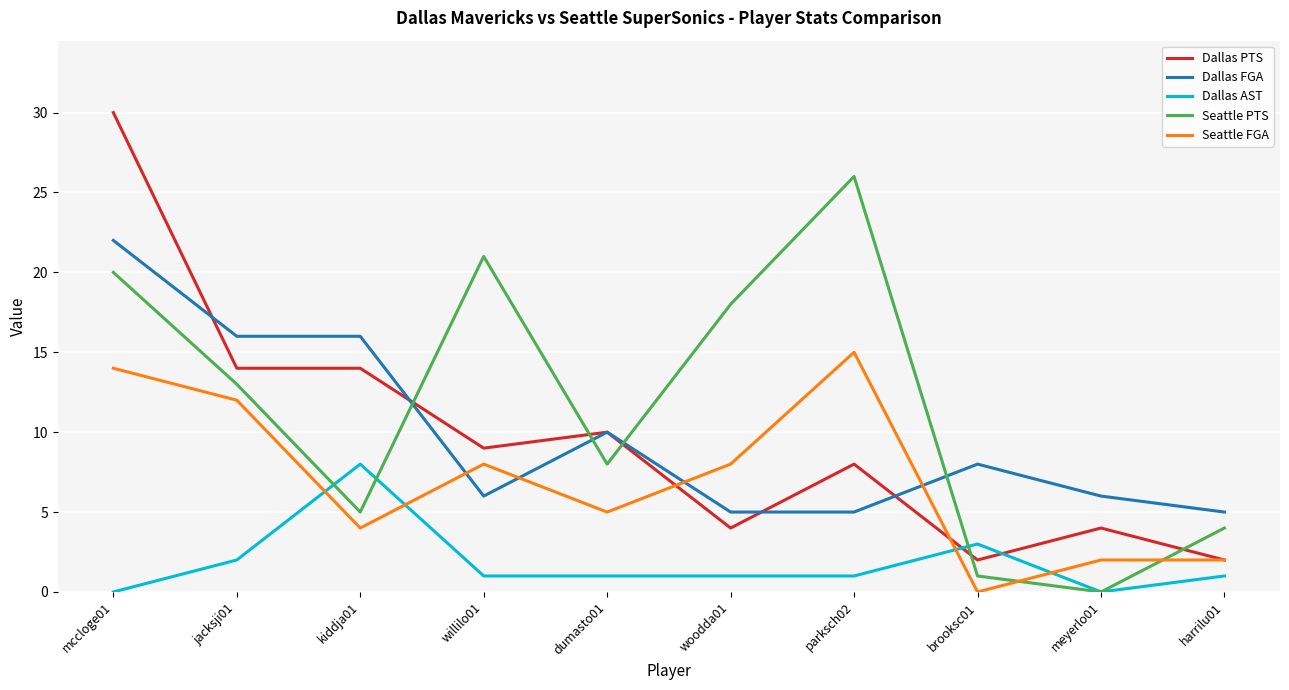

At which category is the sum across all series the highest?

mccloge01